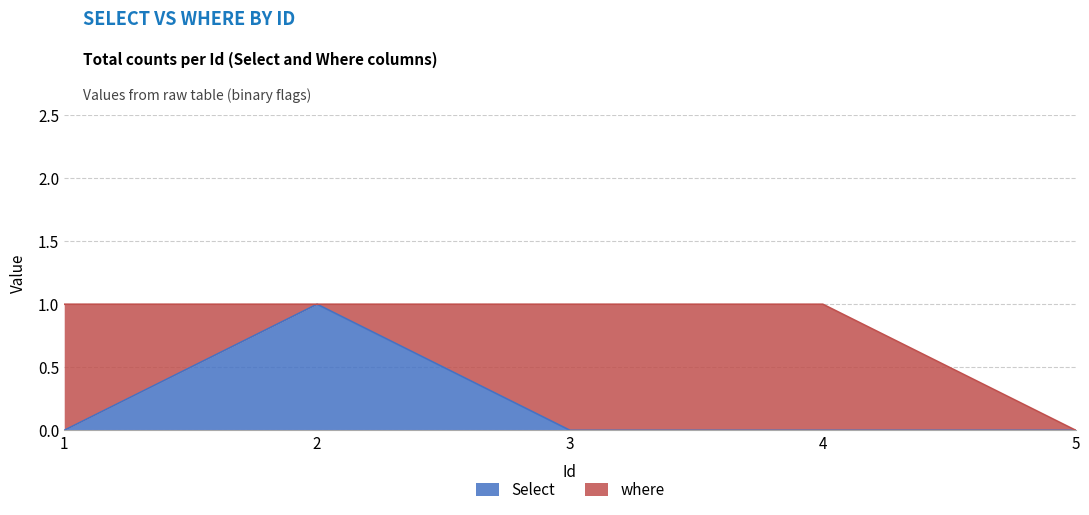

How many lines are shown in the chart?

2